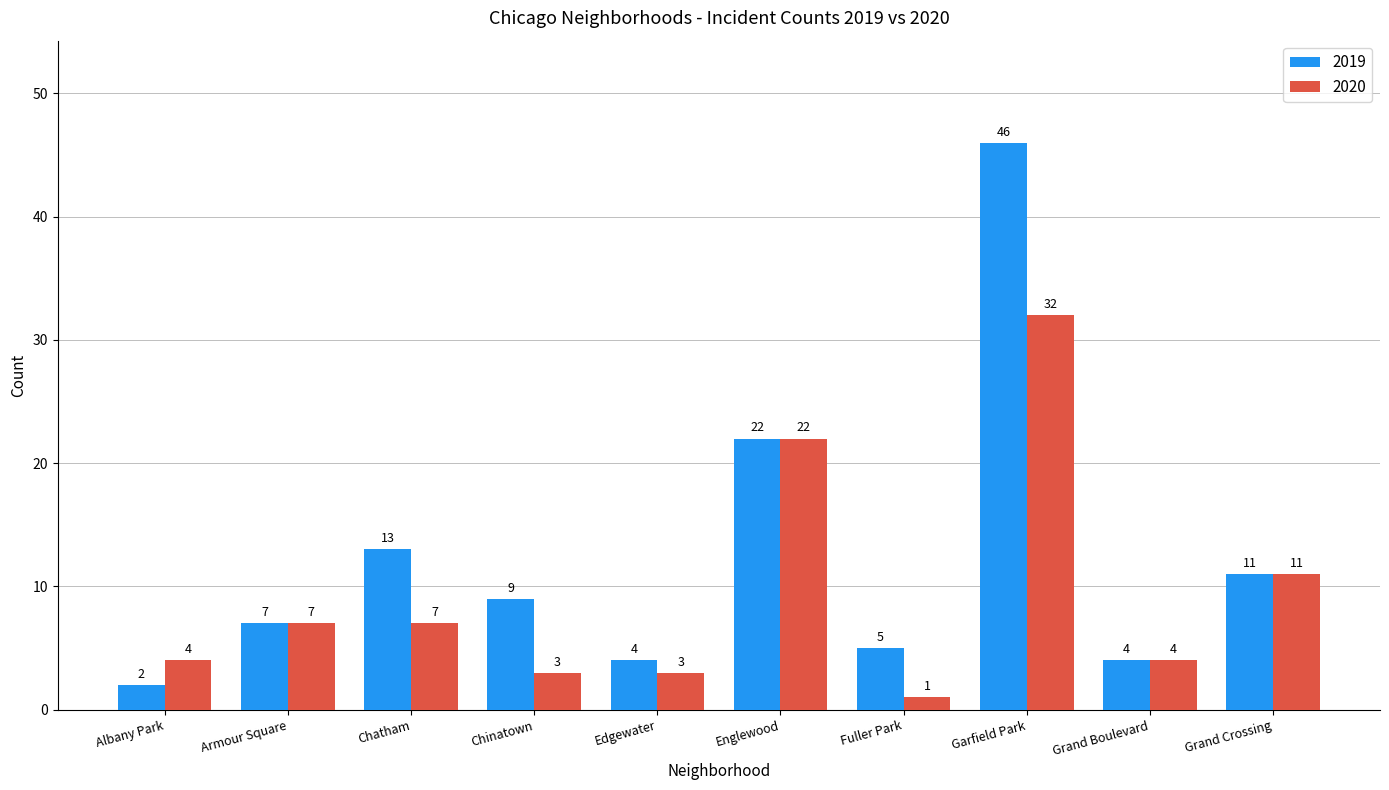

At which label does 2019 reach its peak?

Garfield Park